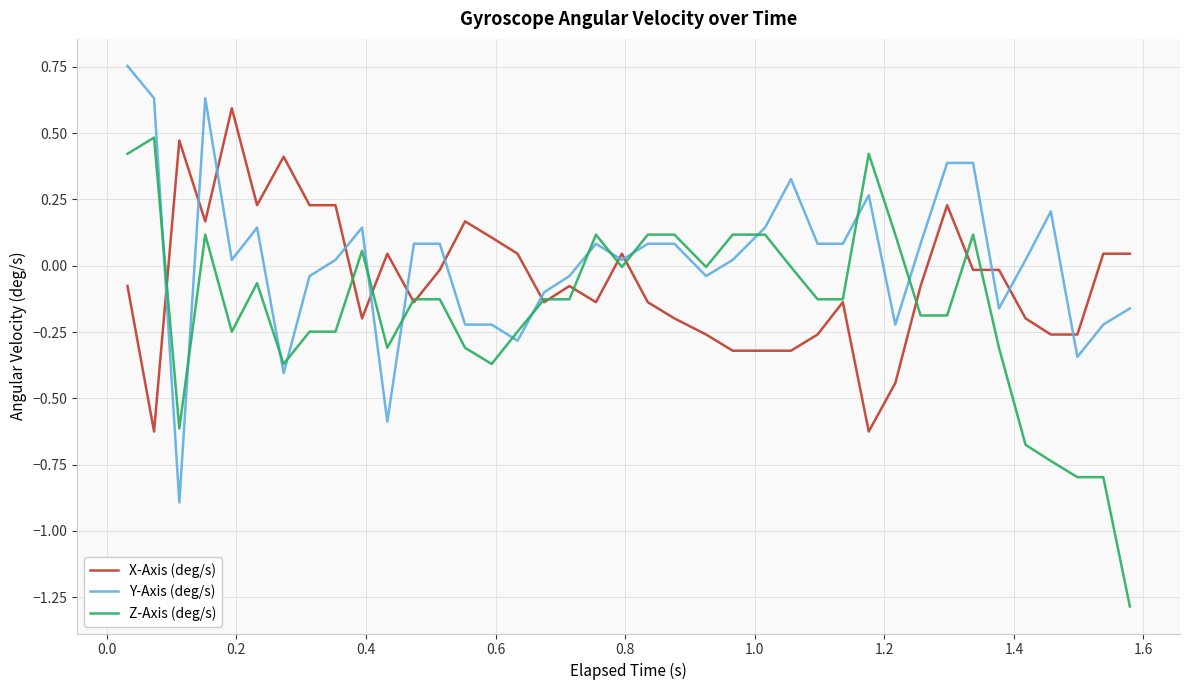

Which series ends up on top after the final intersection of Y-Axis (deg/s) and X-Axis (deg/s)?

X-Axis (deg/s)